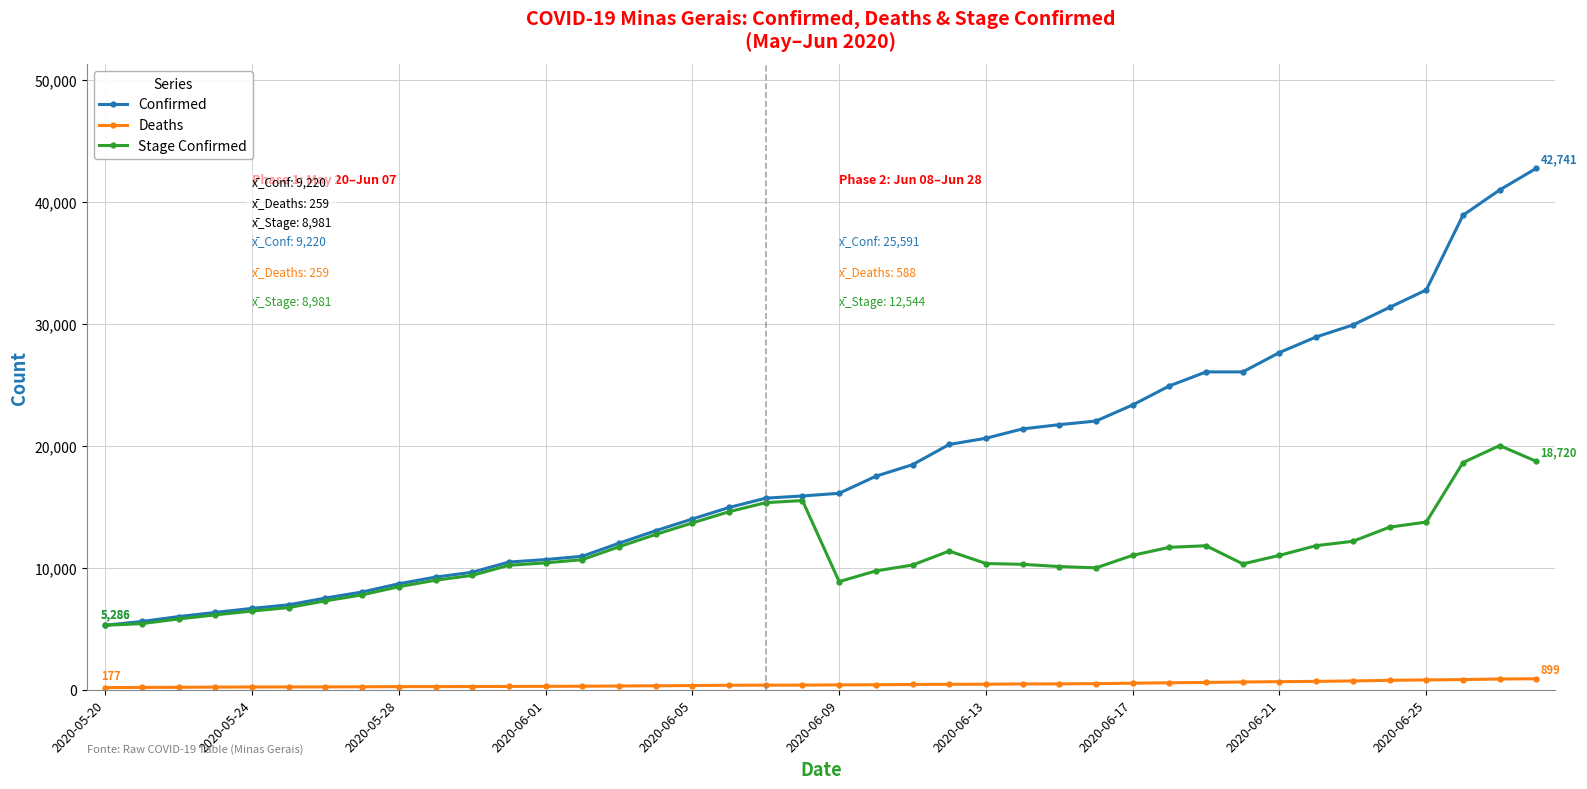

Which series has the largest total across all categories?

Confirmed